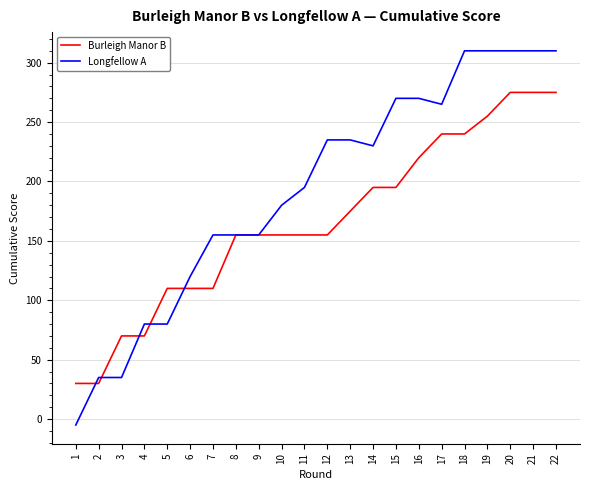

Rank the series at 11 from lowest to highest value.

Burleigh Manor B, Longfellow A